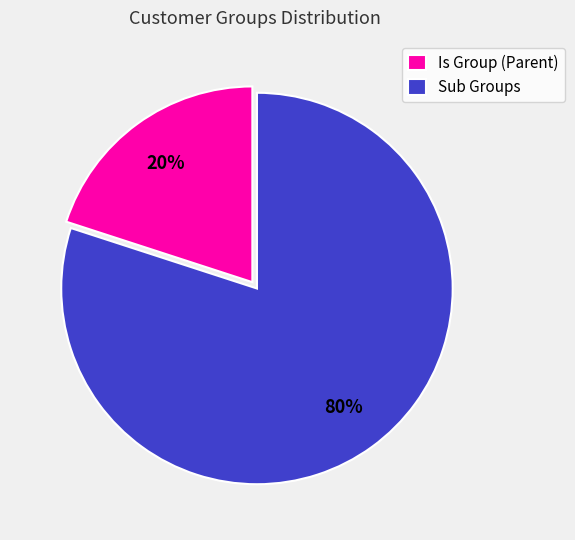

Which slice represents more than half of the pie?

Sub Groups